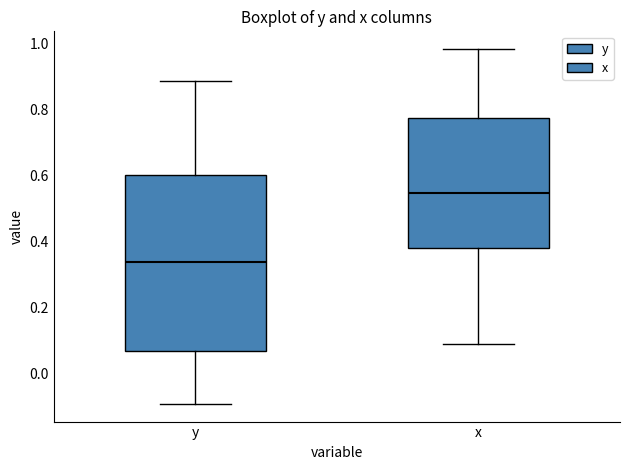

Where is the lower edge of the box for x on the y-axis? The values are not printed on the chart, so give them approximately, as read against the axis.

0.38